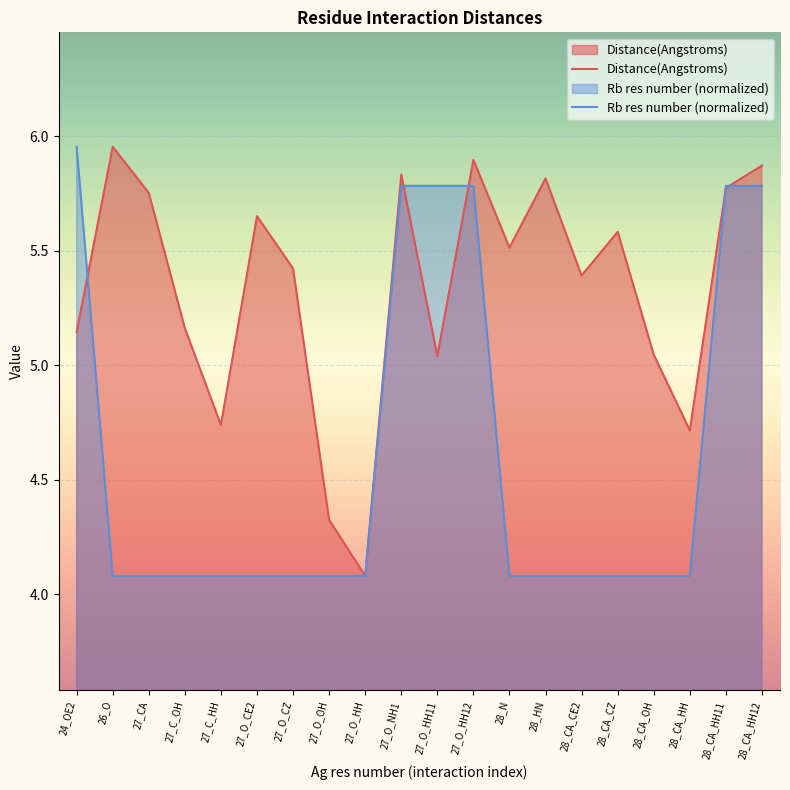

How many intersections are there between Distance(Angstroms) and Rb res number (normalized)?

5